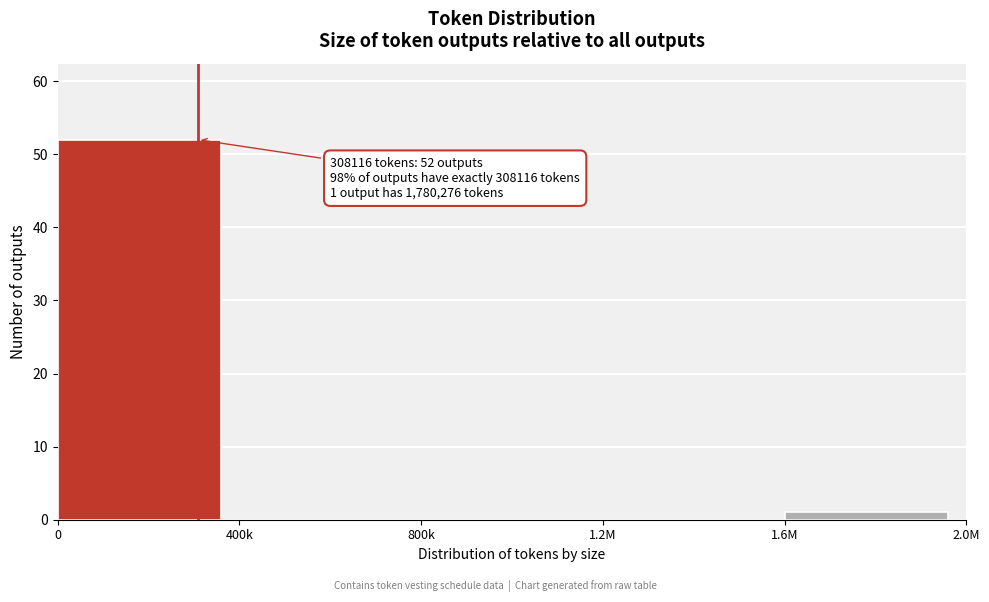

Reading right to left, list all the values displayed in this chart.

1.6M=1	1.2M=0	800k=0	400k=0	0=52